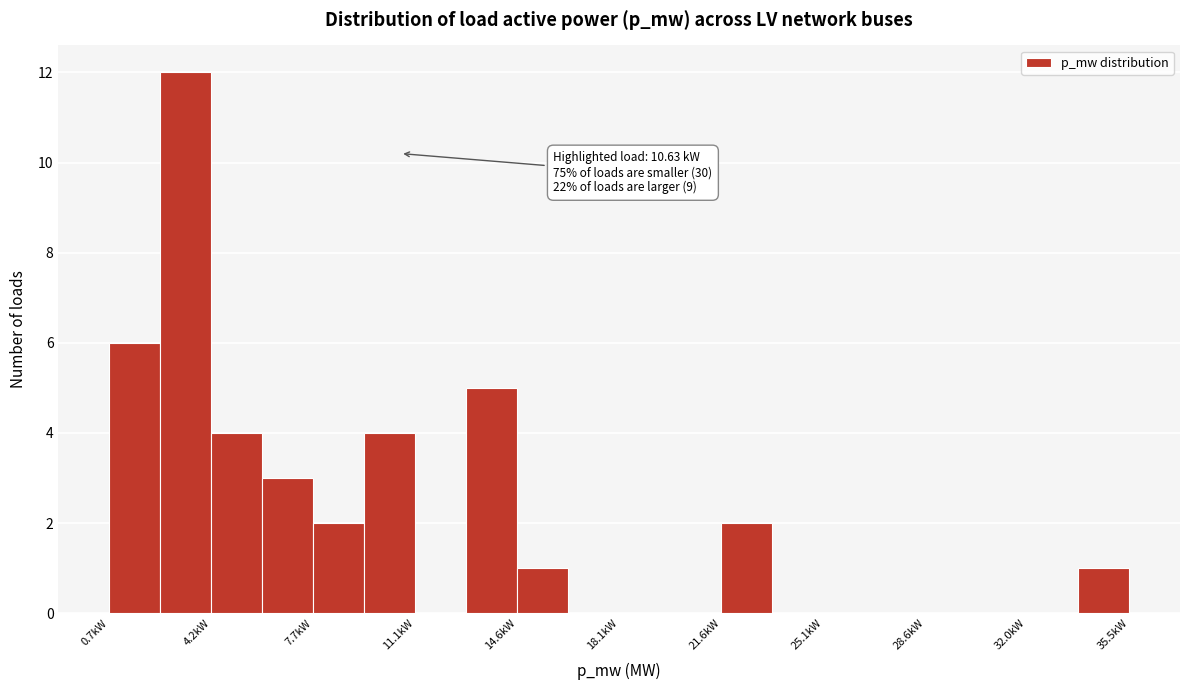

Read against the x-axis, roughly where is the centre of the tallest bar?

3.5